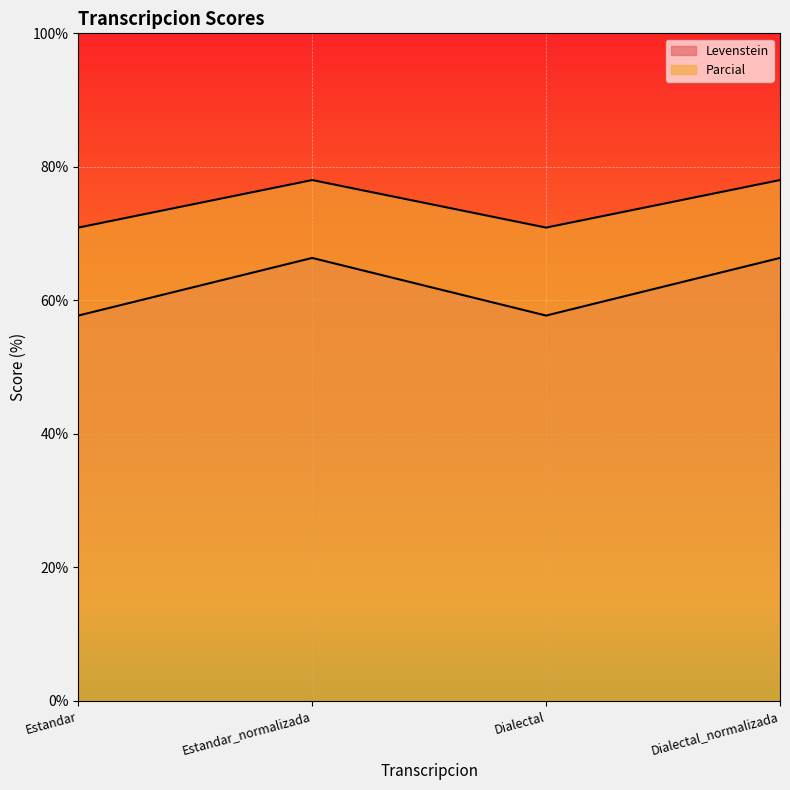

Is the value of Levenstein at Dialectal_normalizada greater than the value of Parcial at Estandar_normalizada?

No